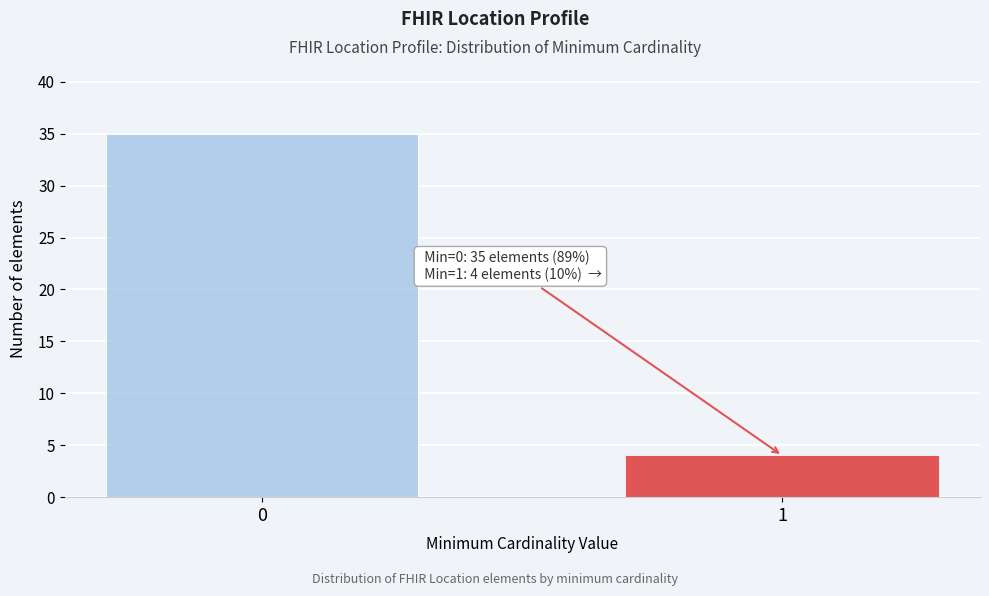

Reading left to right, extract all data points from this chart.

35	4